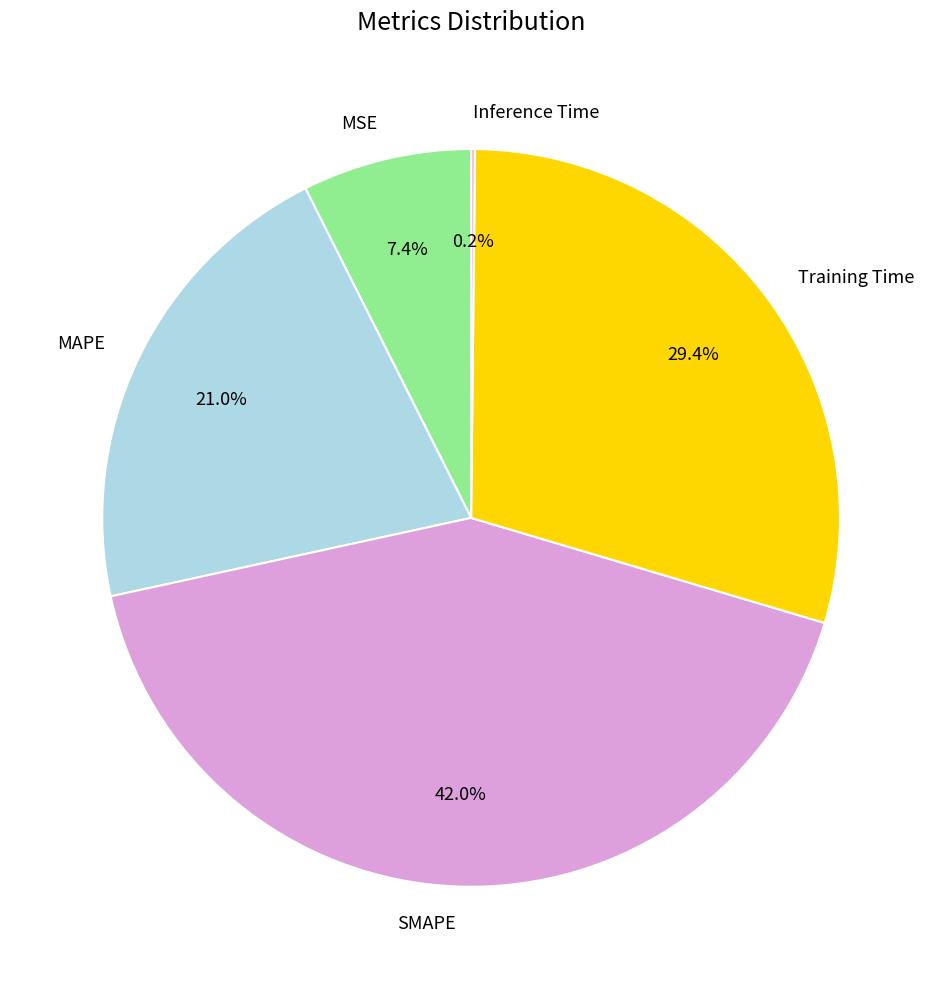

Combined, what portion of the pie is Training Time and MAPE?

50.4%